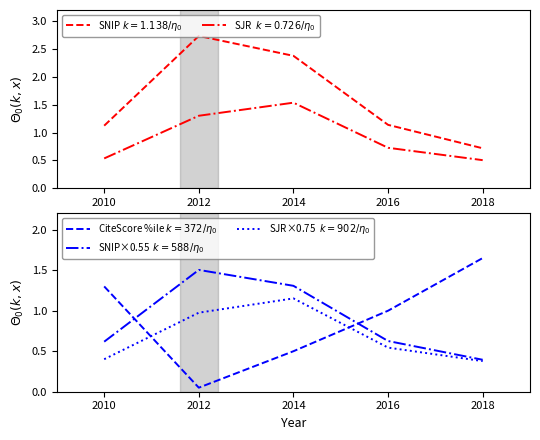

What is the sum of all SNIP×0.55  $k=588/\eta_0$ values?

4.4